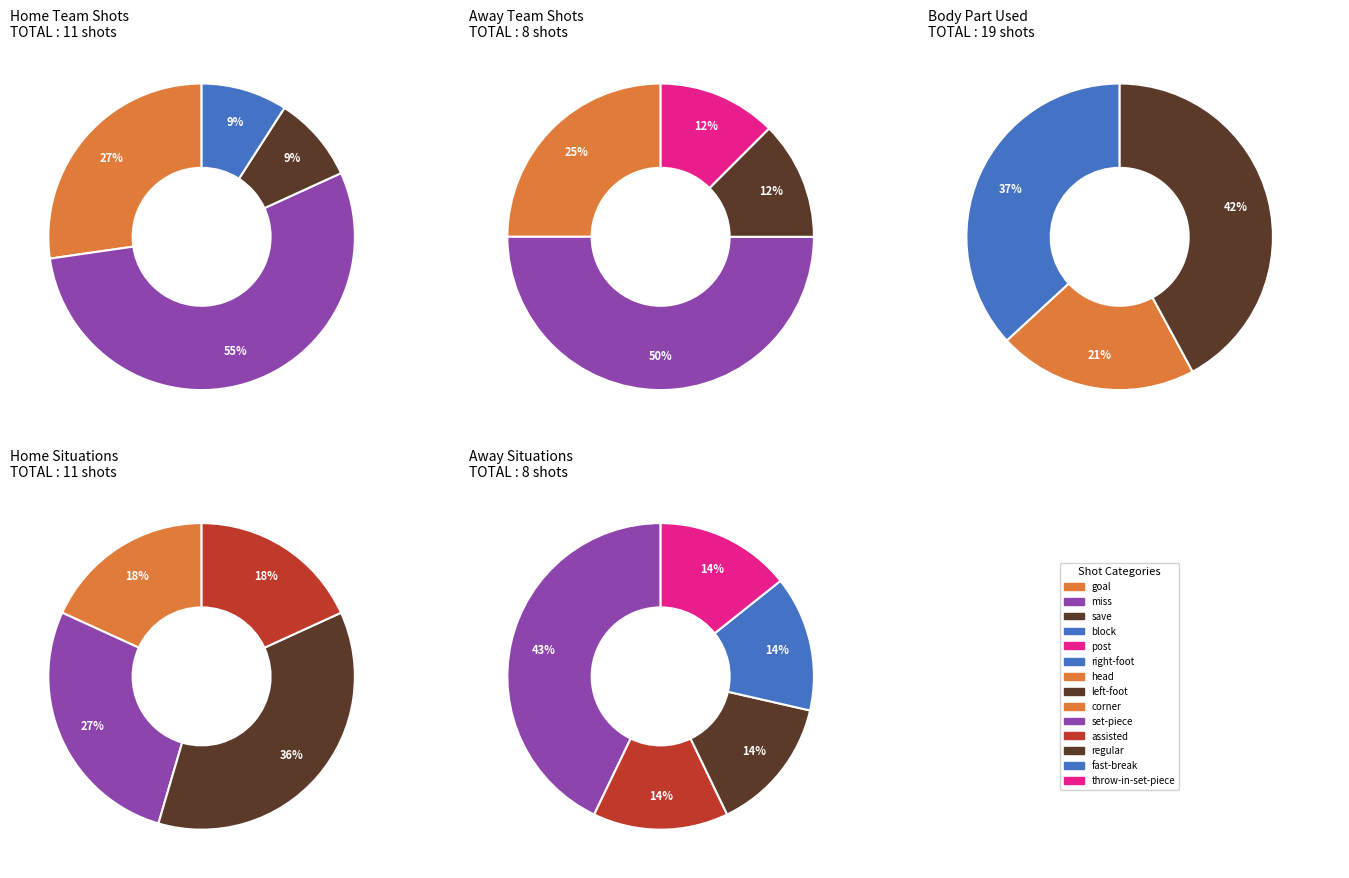

How many segments does this pie chart have?

5